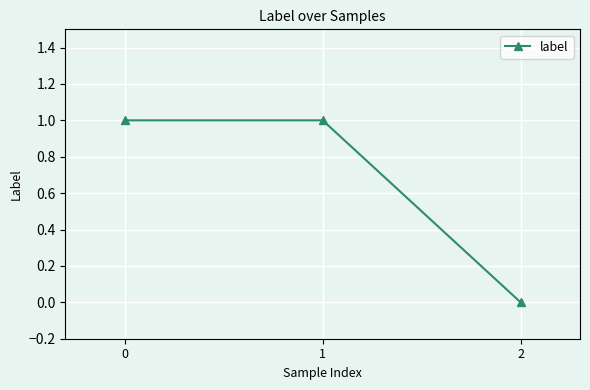

What is the difference between the values at 2 and 1?

1